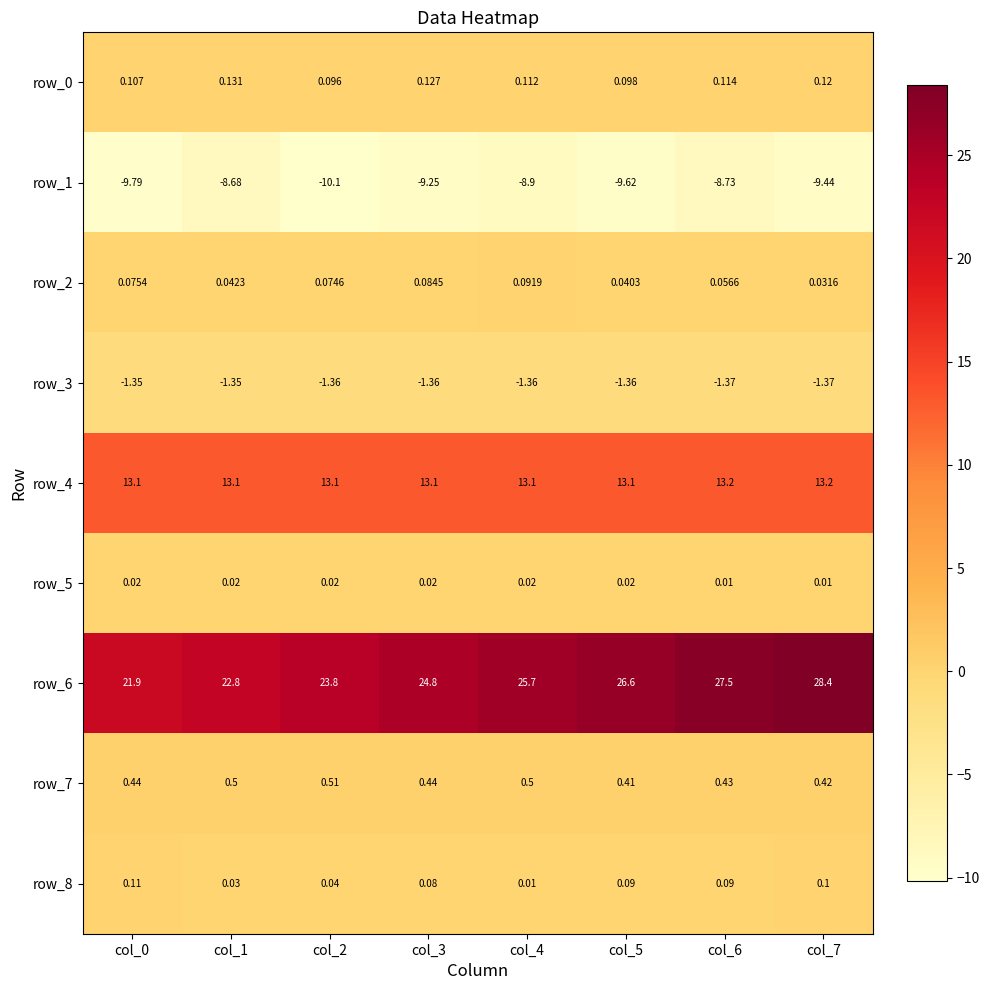

At which category is the sum across all series the highest?

col_7